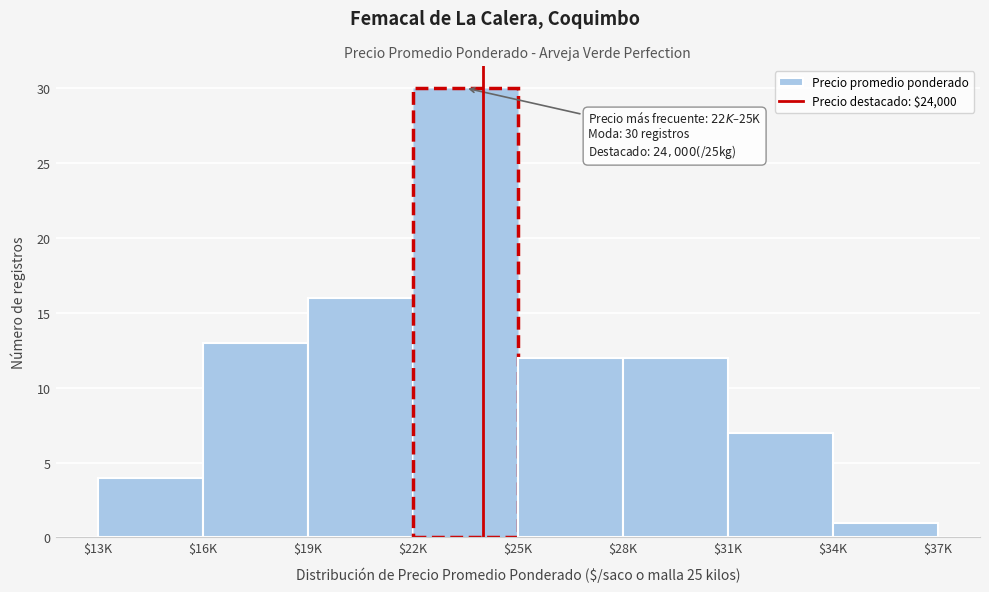

Reading left to right, list all the values displayed in this chart.

4	13	16	30	12	12	7	1